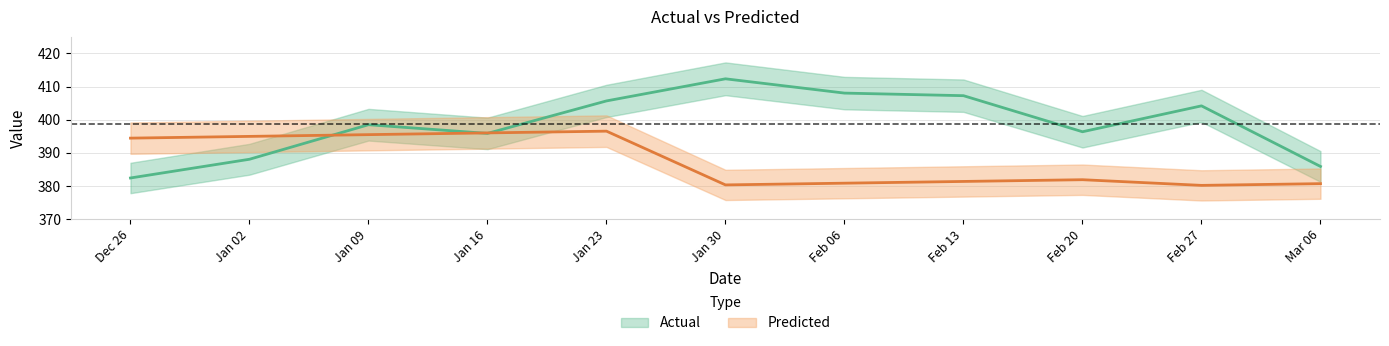

Rank the series by their maximum value, from lowest to highest.

Predicted, Actual